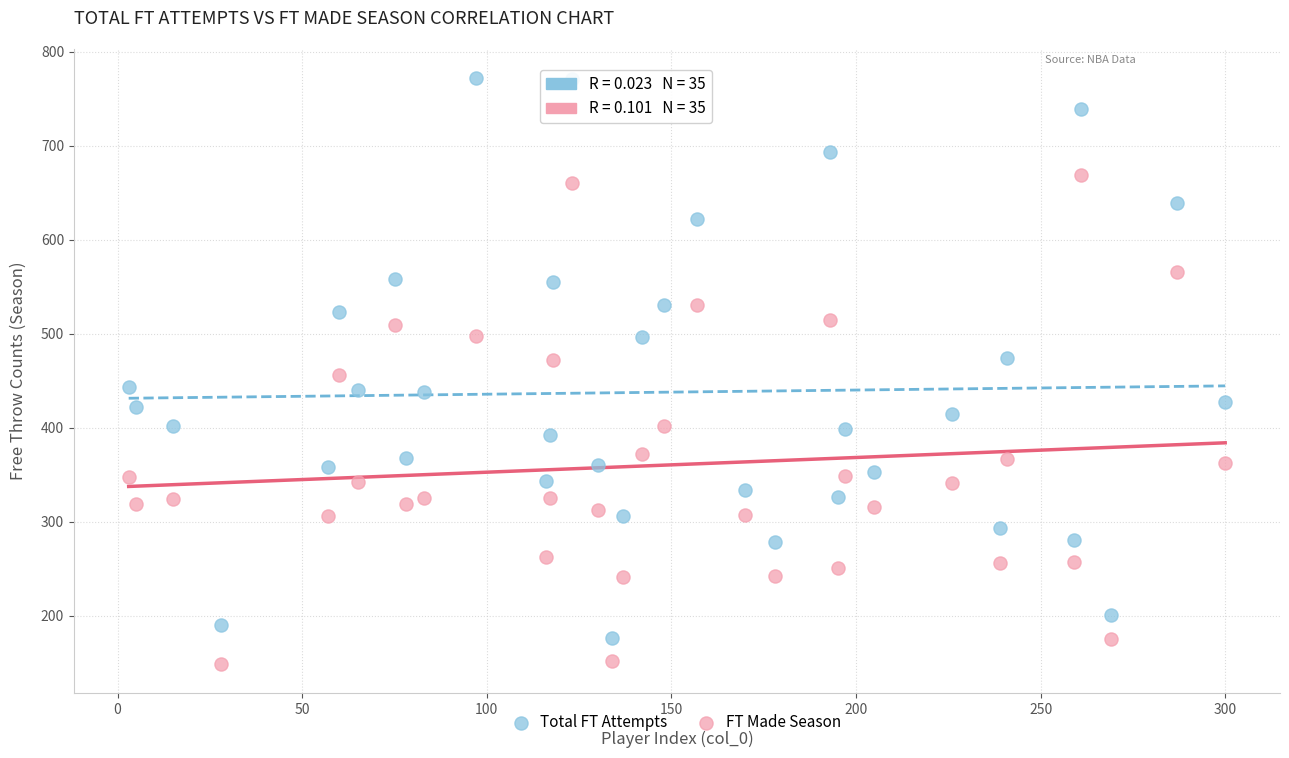

Across all data points, what is the range of Y values (max minus min)?

623